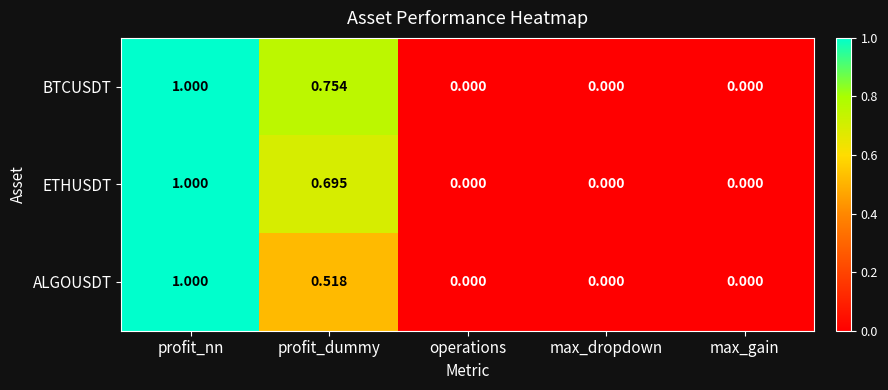

At which label does ALGOUSDT reach its peak?

profit_nn